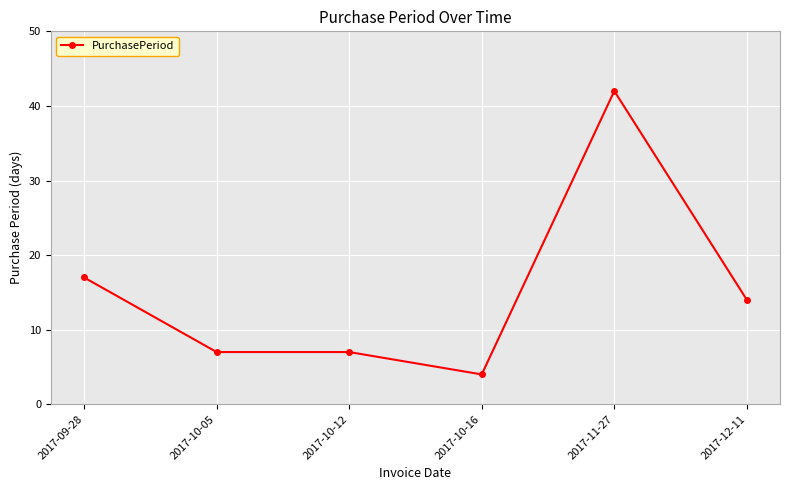

Reading right to left, list all the values displayed in this chart.

14	42	4	7	7	17